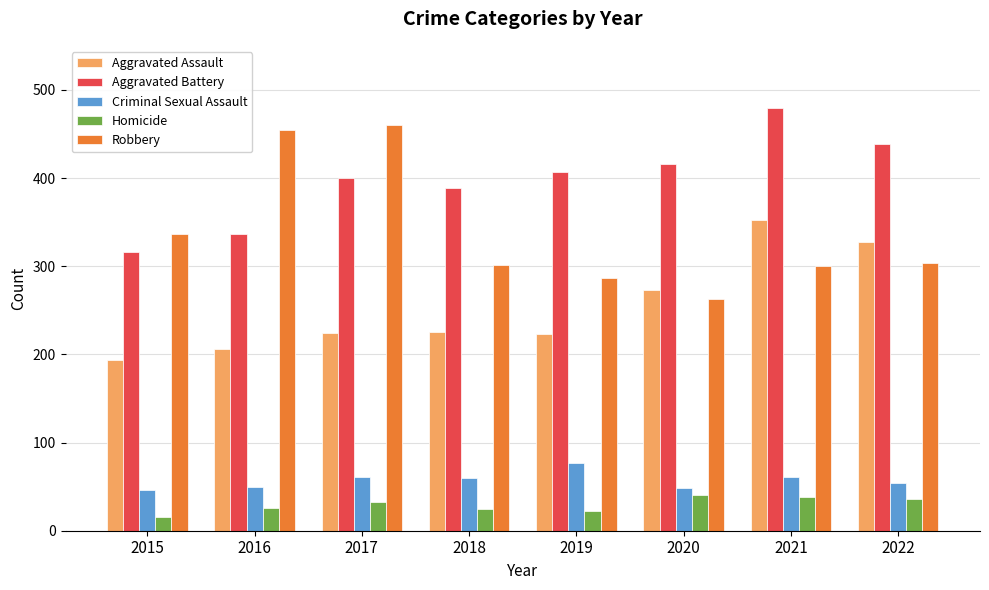

What are all the series names shown in the legend?

Aggravated Assault, Aggravated Battery, Criminal Sexual Assault, Homicide, Robbery